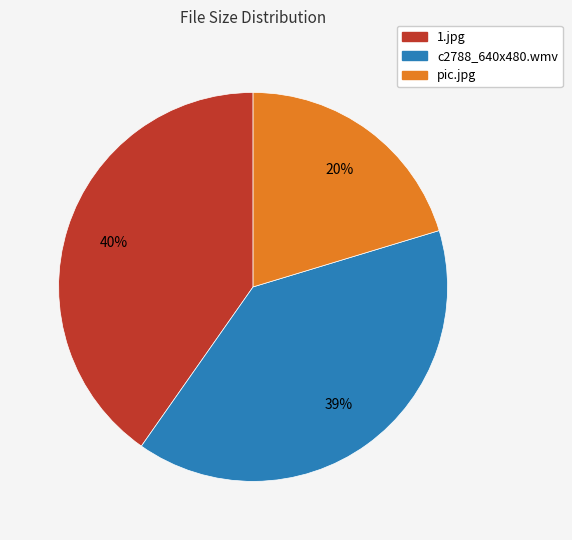

To the nearest percent, what is the combined percentage of c2788_640x480.wmv and pic.jpg?

60%